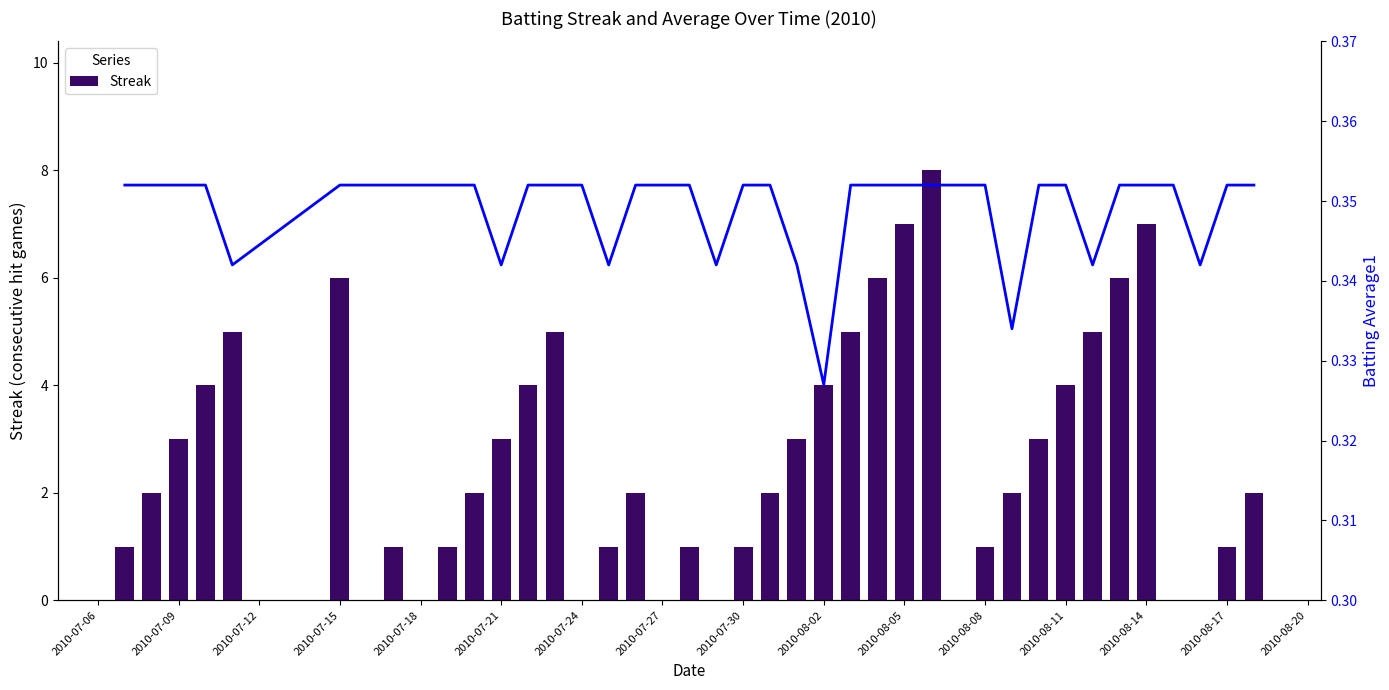

The value of Batting Average1 at 2010-08-14 is 0.5. True or false?

False